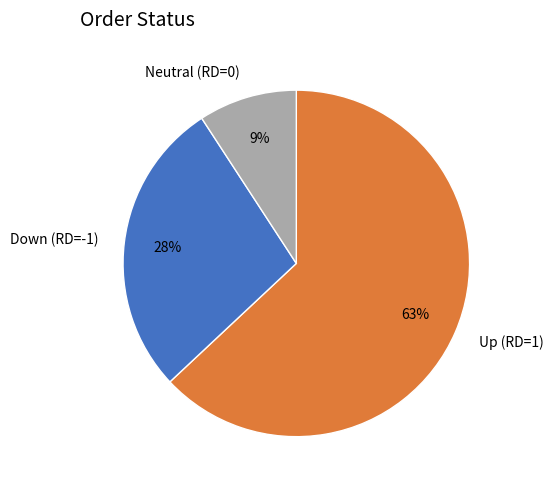

To the nearest percent, what is the average slice percentage?

33%